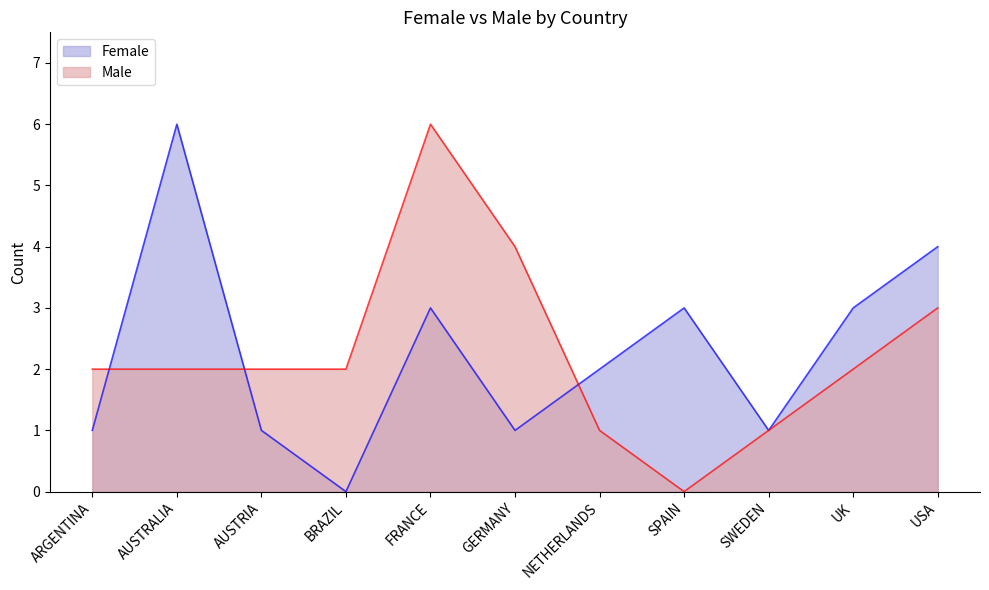

Which series has the largest total across all categories?

Female